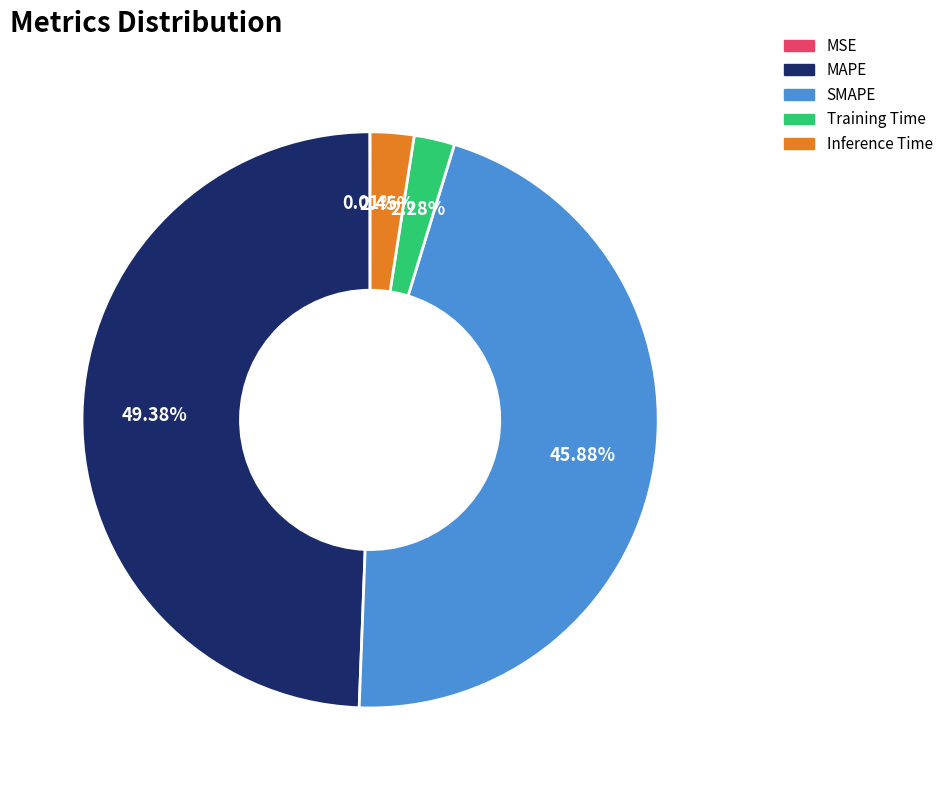

Is it true that Inference Time is 2% of the pie?

True